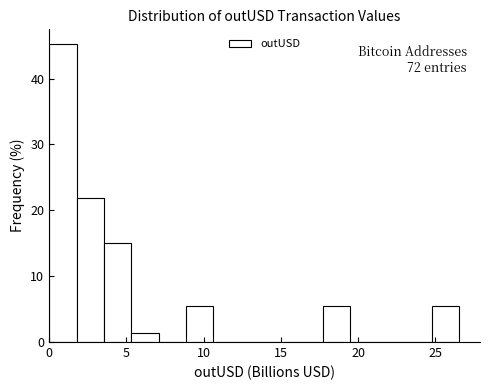

Around what value on the x-axis is the tallest bar? Give the approximate position of its centre, as read against the axis.

1.0